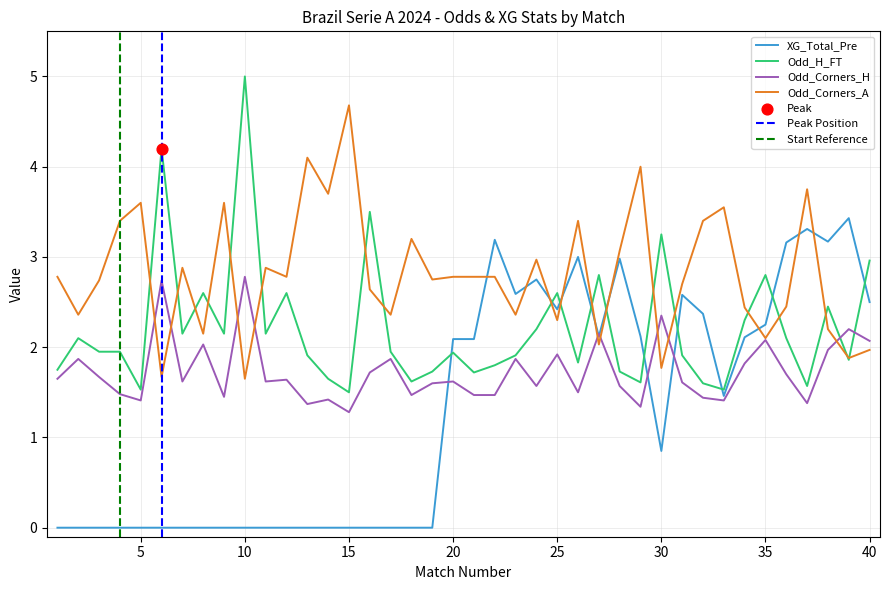

Is the value of XG_Total_Pre at 25 greater than the value of Odd_H_FT at 37?

Yes